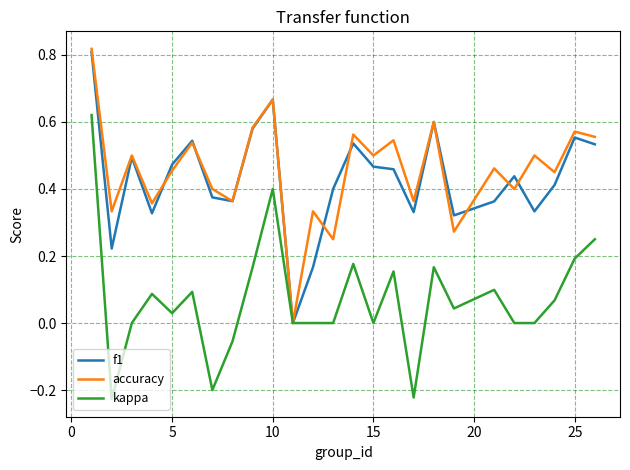

What is the sum of all accuracy values?

11.4